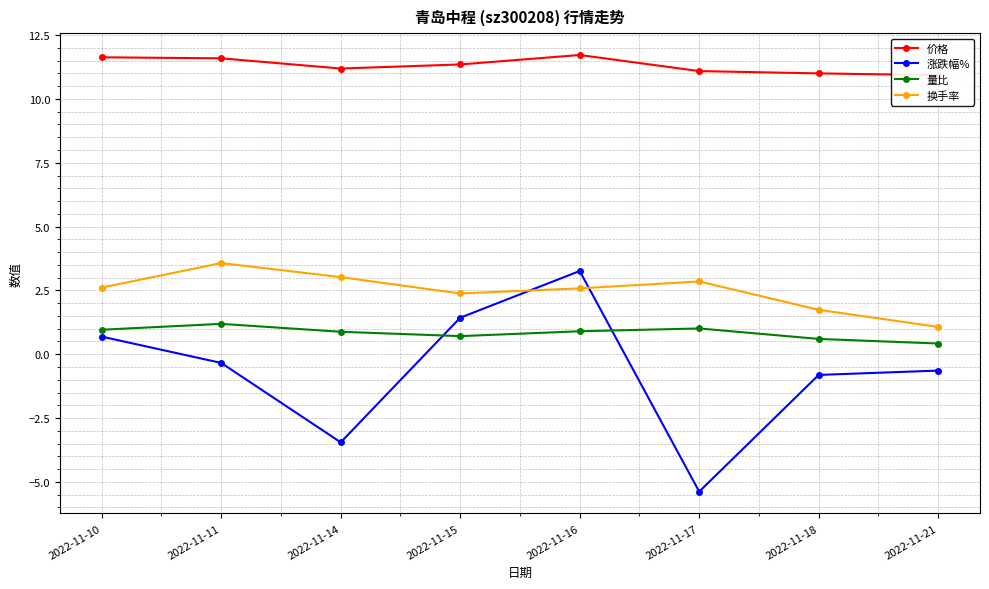

Which has a higher value, 2022-11-10 or 2022-11-16?

2022-11-16